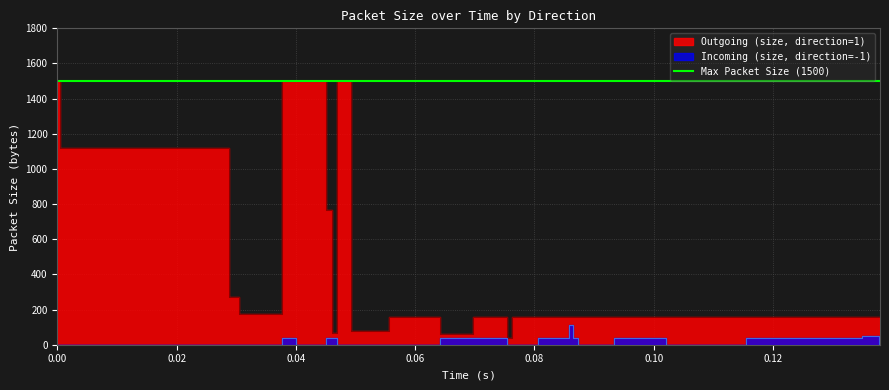

List the series in order of their peak value, highest first.

Outgoing (size, direction=1), Incoming (size, direction=-1)